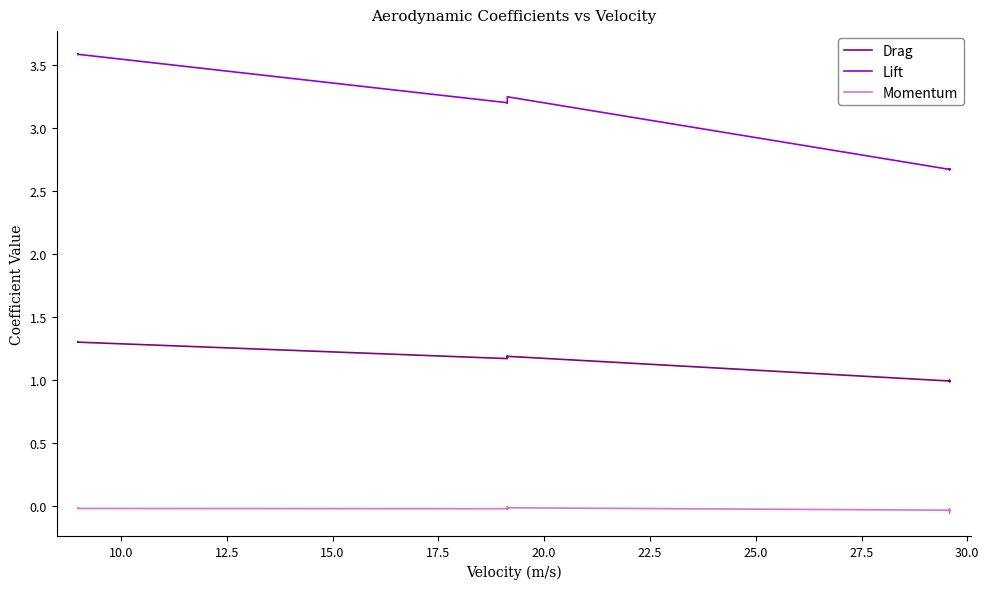

How many data points in Lift are less than 3?

9